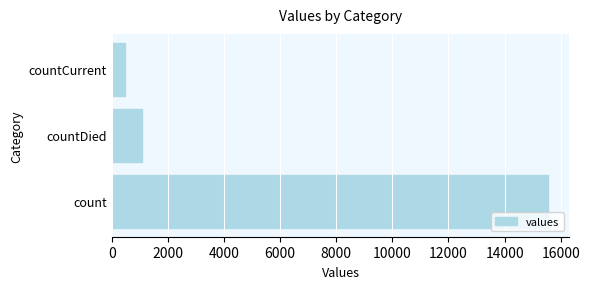

List the labels in order of value, largest first.

count, countDied, countCurrent